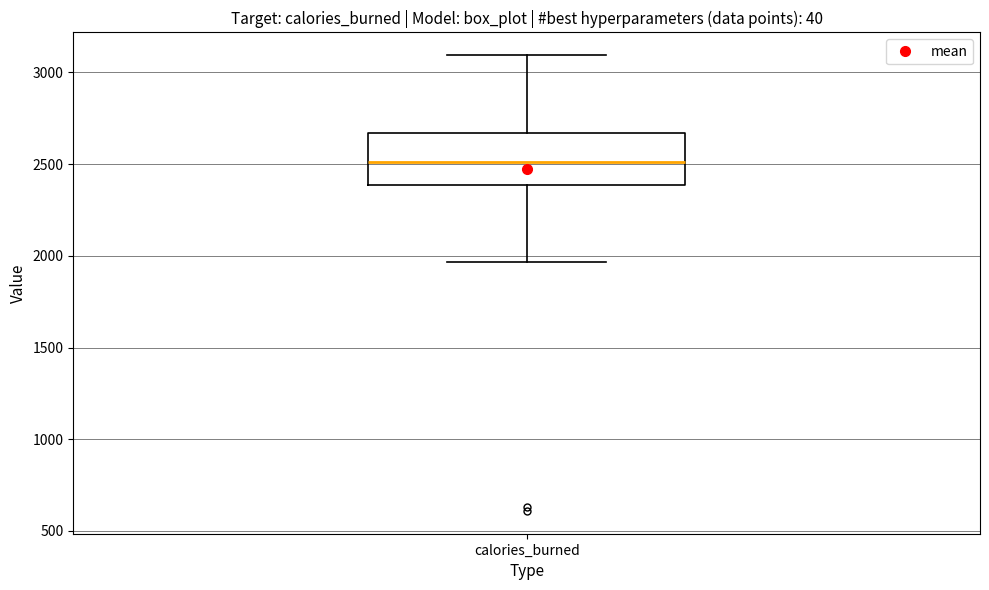

Transcribe this box plot: give where the median line is, the range the box spans, and where the two whiskers end, as read against the y-axis. The values are not printed on the chart, so give them approximately, as read against the axis.

median 2500, box 2400 to 2650, whiskers 1950 to 3100